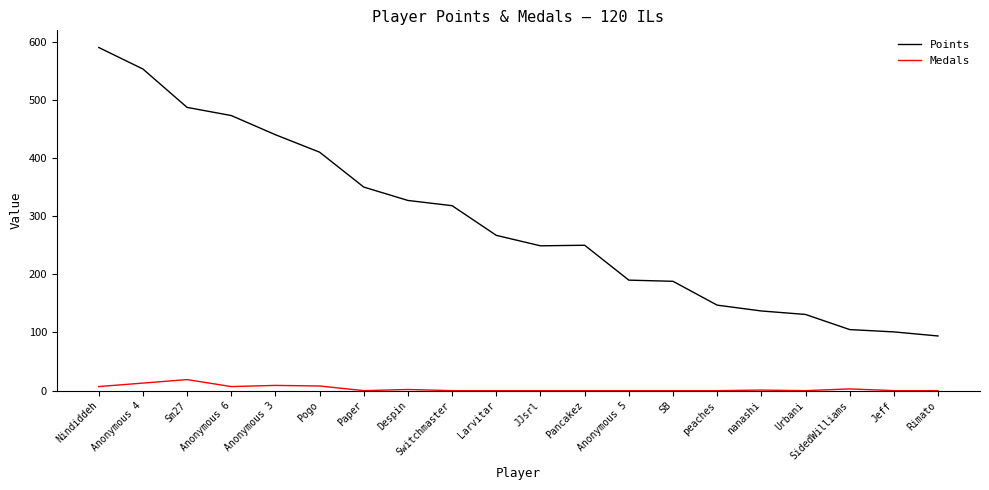

What is the maximum value shown in the chart?

590